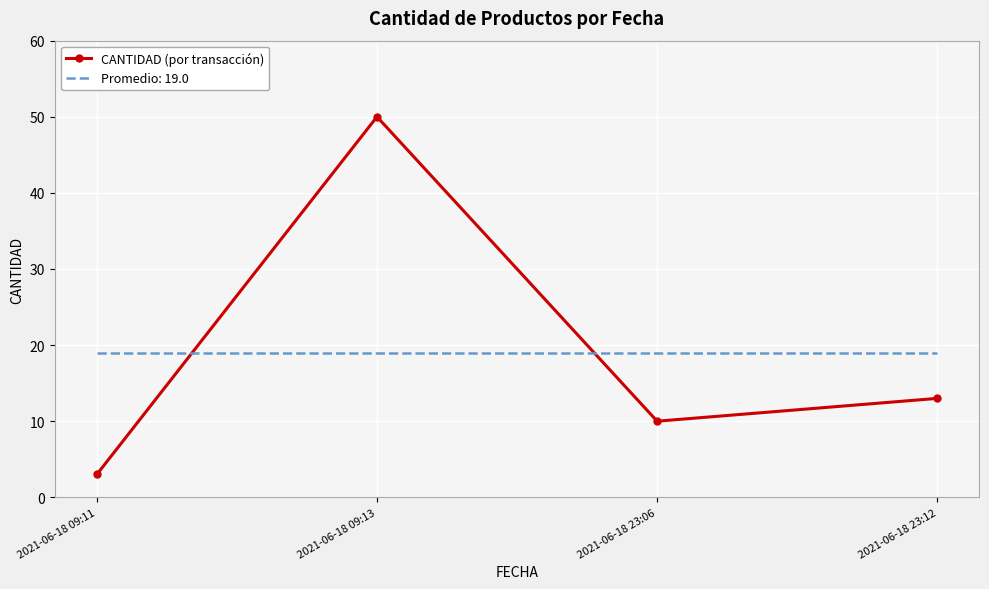

Where is the first local maximum for CANTIDAD (por transacción)?

2021-06-18 09:13